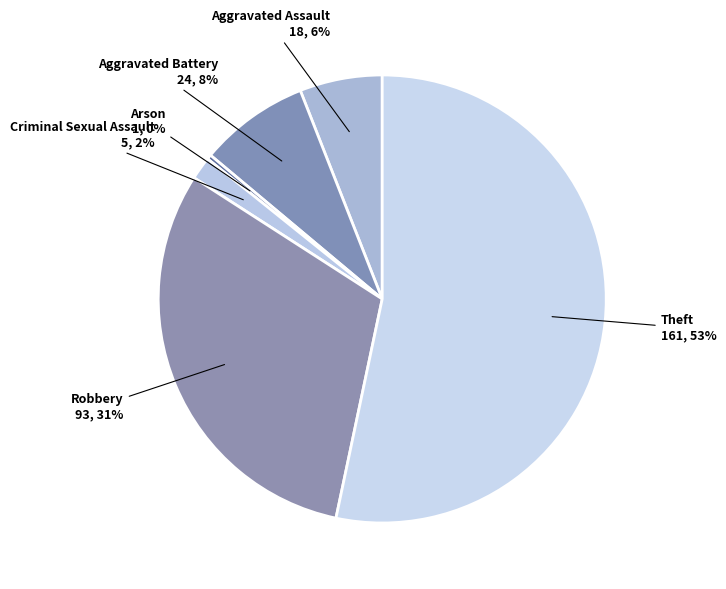

Rank the categories by value from lowest to highest.

Arson, Criminal Sexual Assault, Aggravated Assault, Aggravated Battery, Robbery, Theft